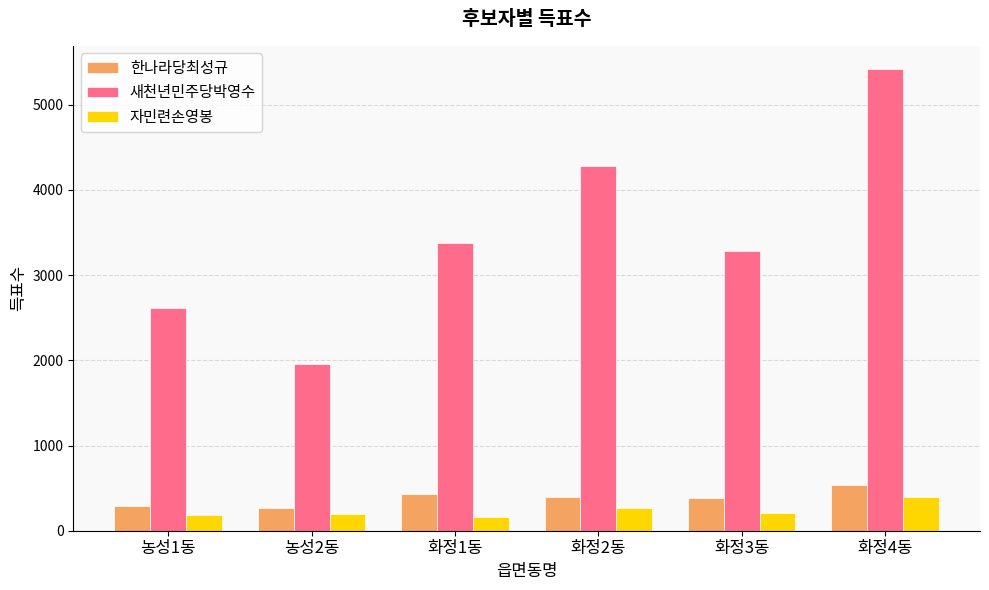

What is the spread (max minus min) of values at 화정2동?

4009